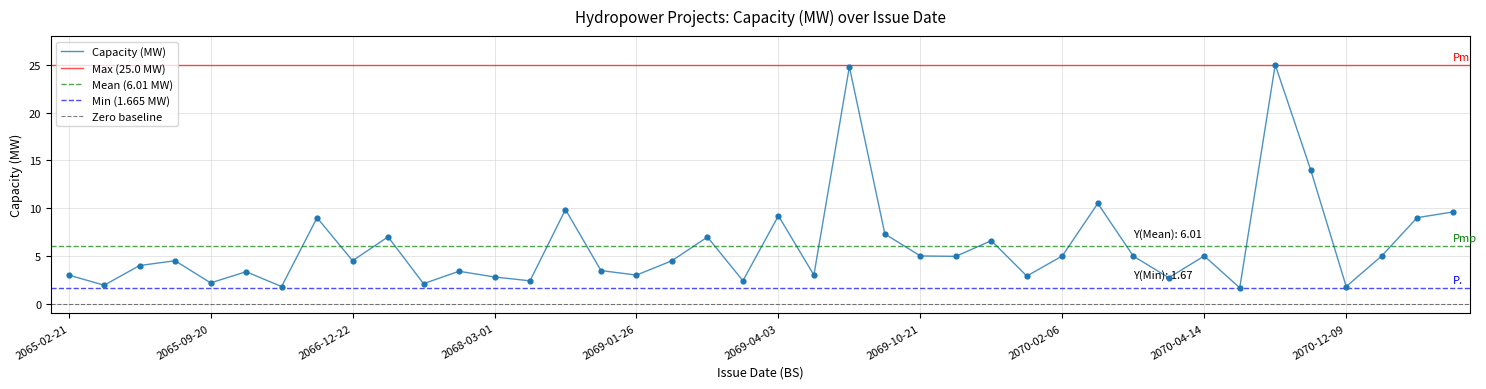

Which has a higher value, 2070-07-15 or 2069-10-15?

2070-07-15